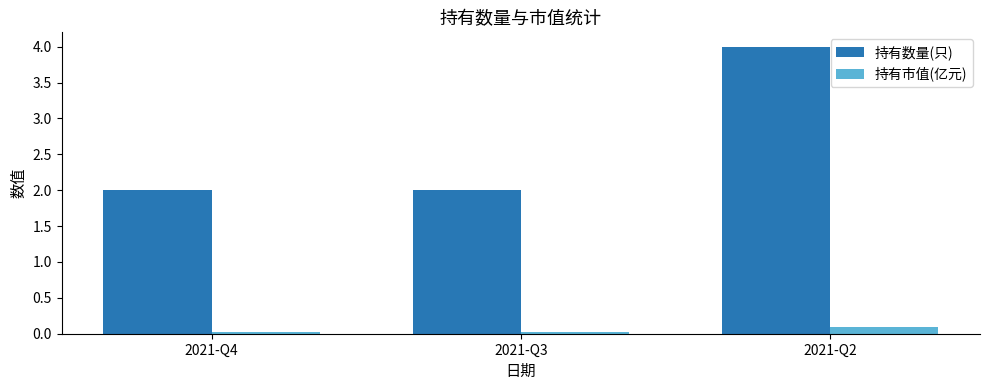

What is the total value across all series at 2021-Q4?

2.0